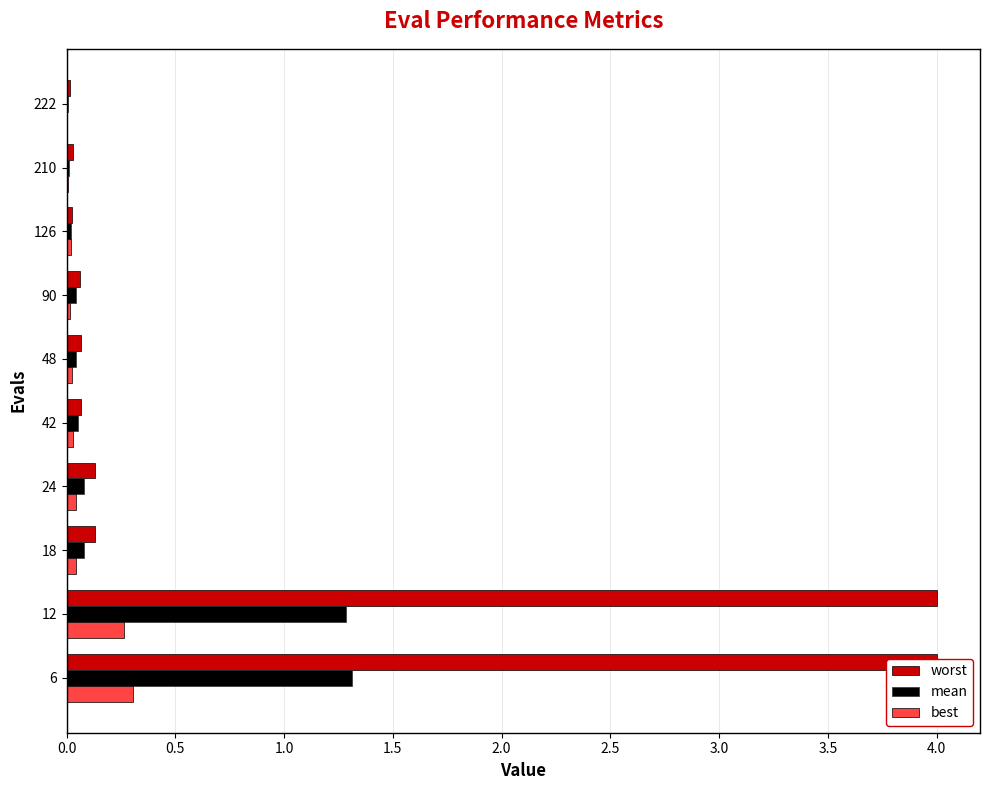

Reading right to left, what are all the values shown in this chart?

worst: 0.0	0.0	0.0	0.1	0.1	0.1	0.1	0.1	4.0	4.0
mean: 0.0	0.0	0.0	0.0	0.0	0.1	0.1	0.1	1.3	1.3
best: 0.0	0.0	0.0	0.0	0.0	0.0	0.0	0.0	0.3	0.3